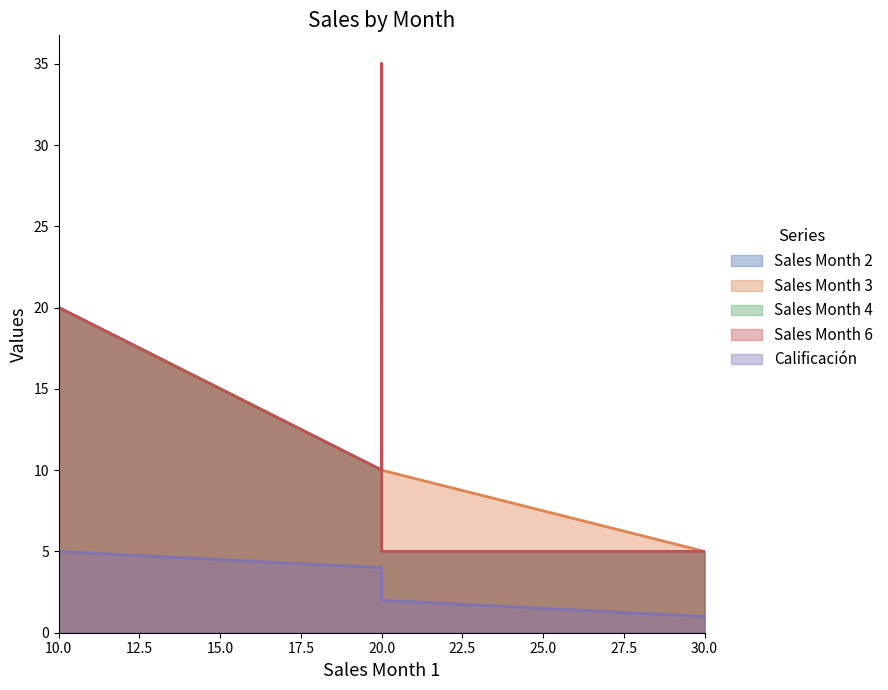

What are all the series names shown in the legend?

Sales Month 2, Sales Month 3, Sales Month 4, Sales Month 6, Calificación